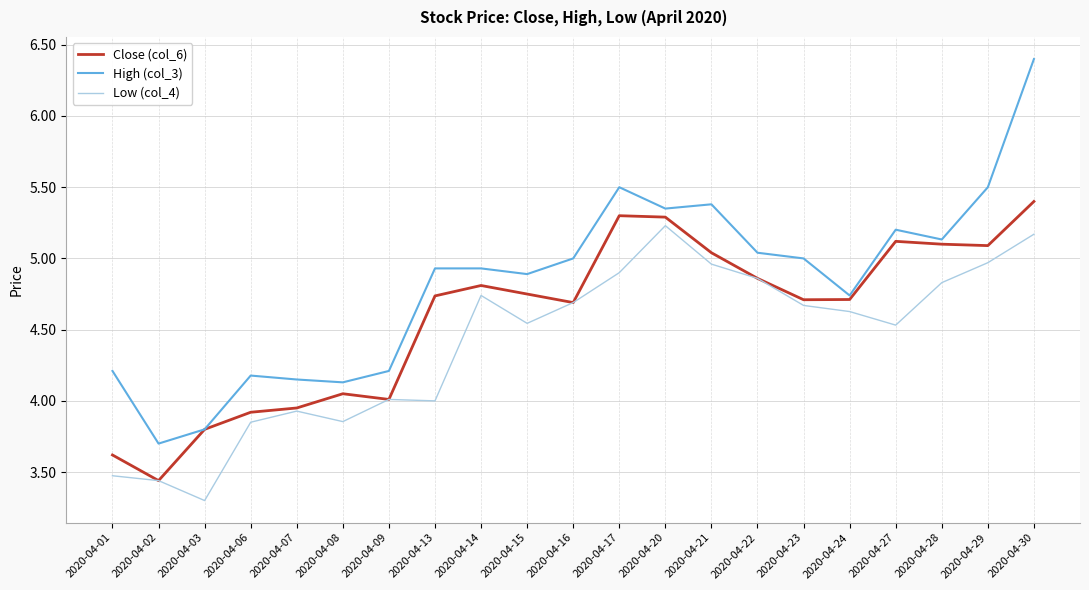

What is the total value across all series at 2020-04-17?

15.7